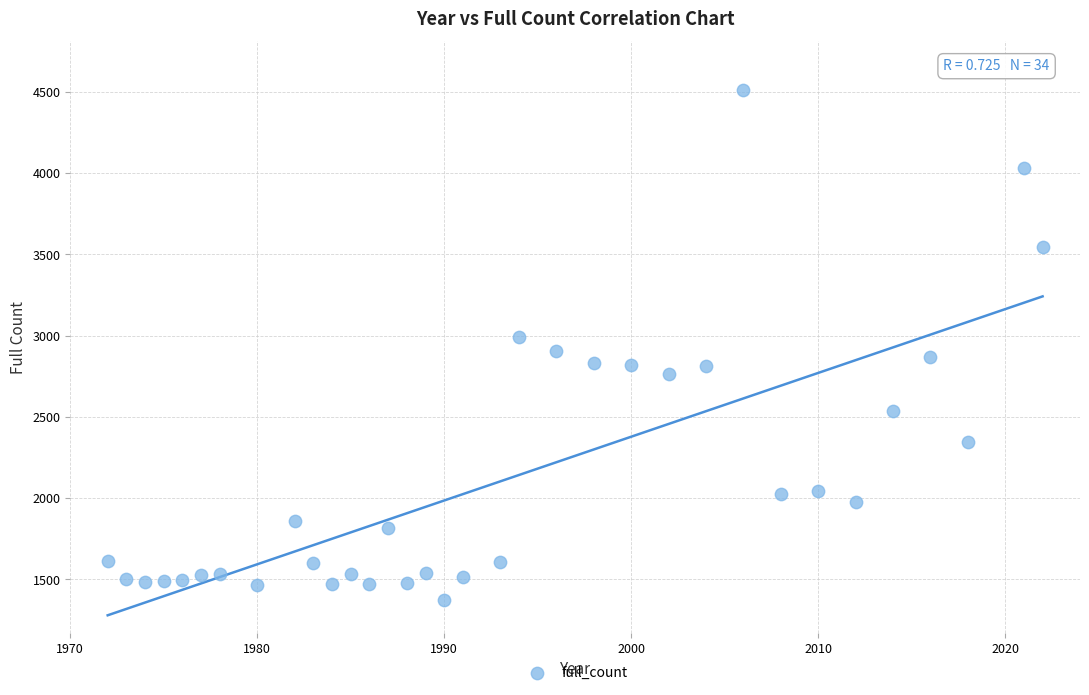

What is the range of Y values (max minus min)?

3138